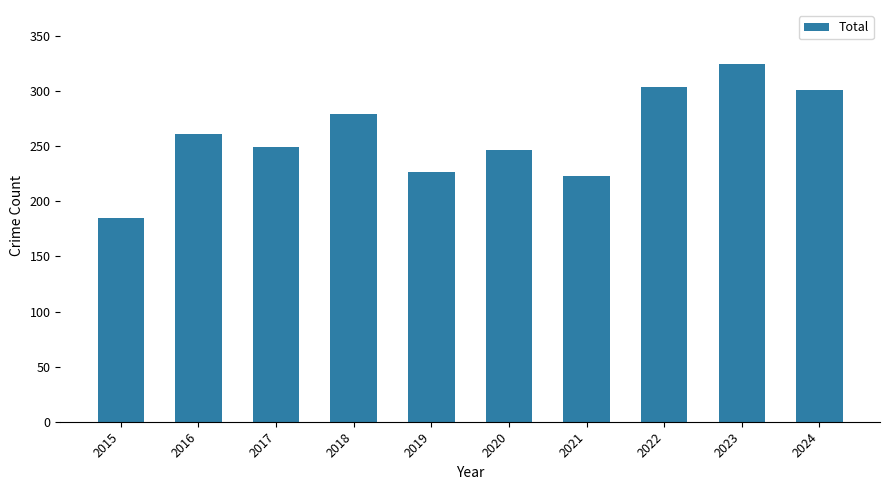

What value does the data have at 2018, to the nearest 5?

280